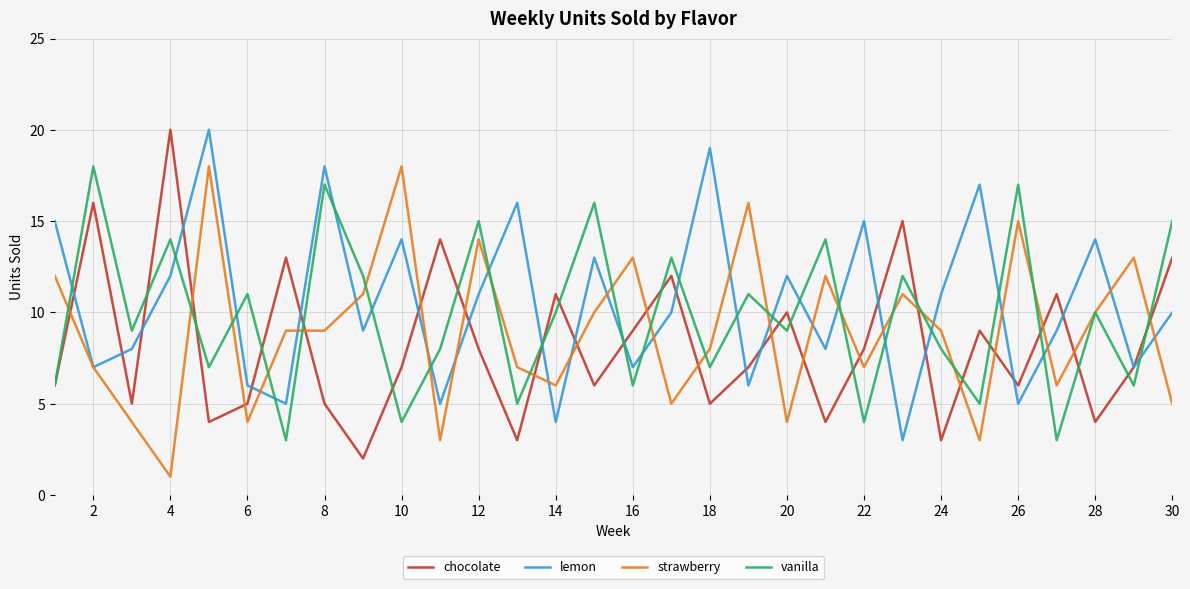

Count the number of categories in the chart.

30